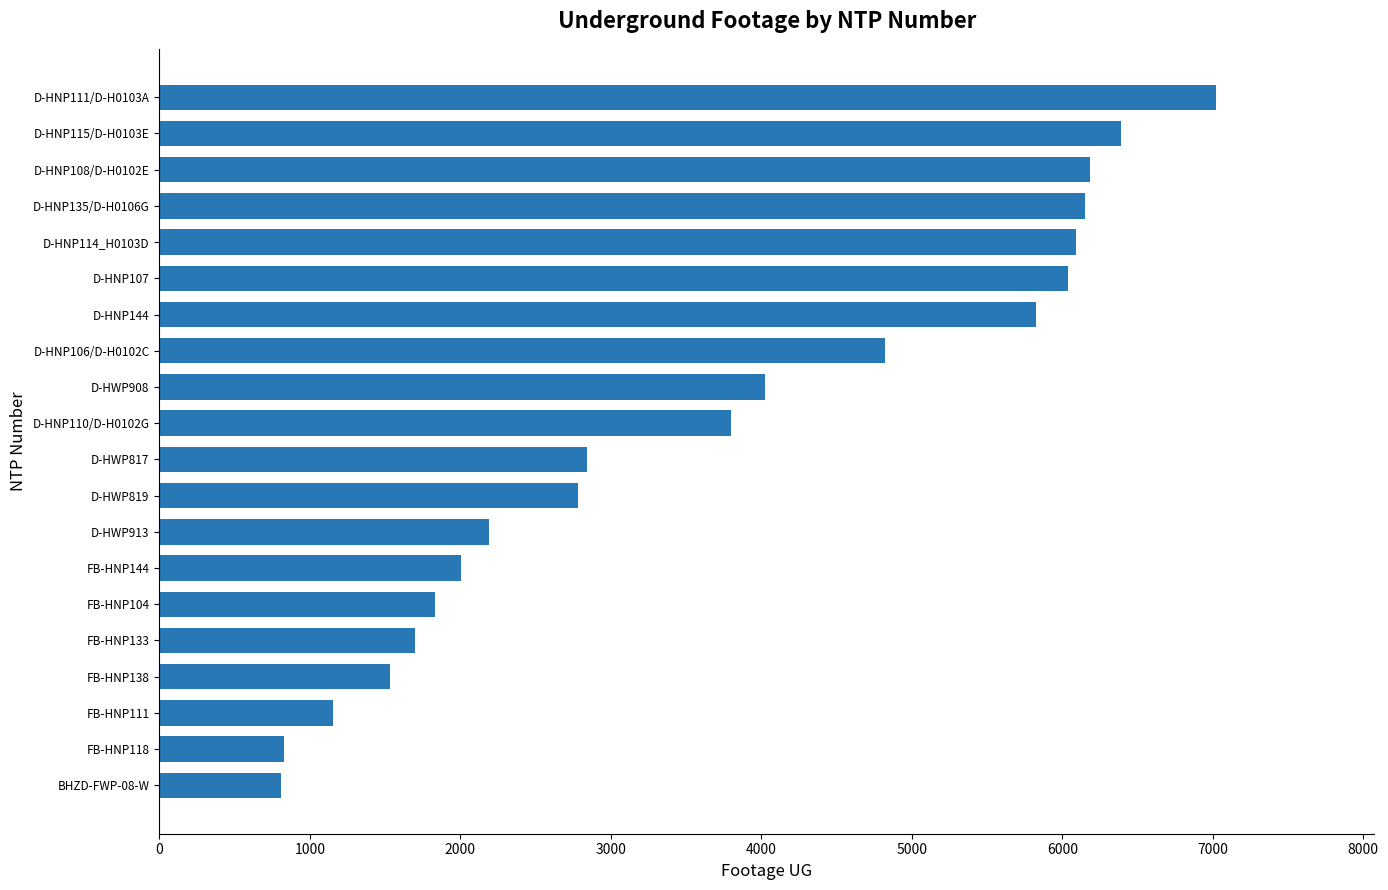

Approximately how many times larger is the value at D-HWP817 compared to D-HWP908?

0.7